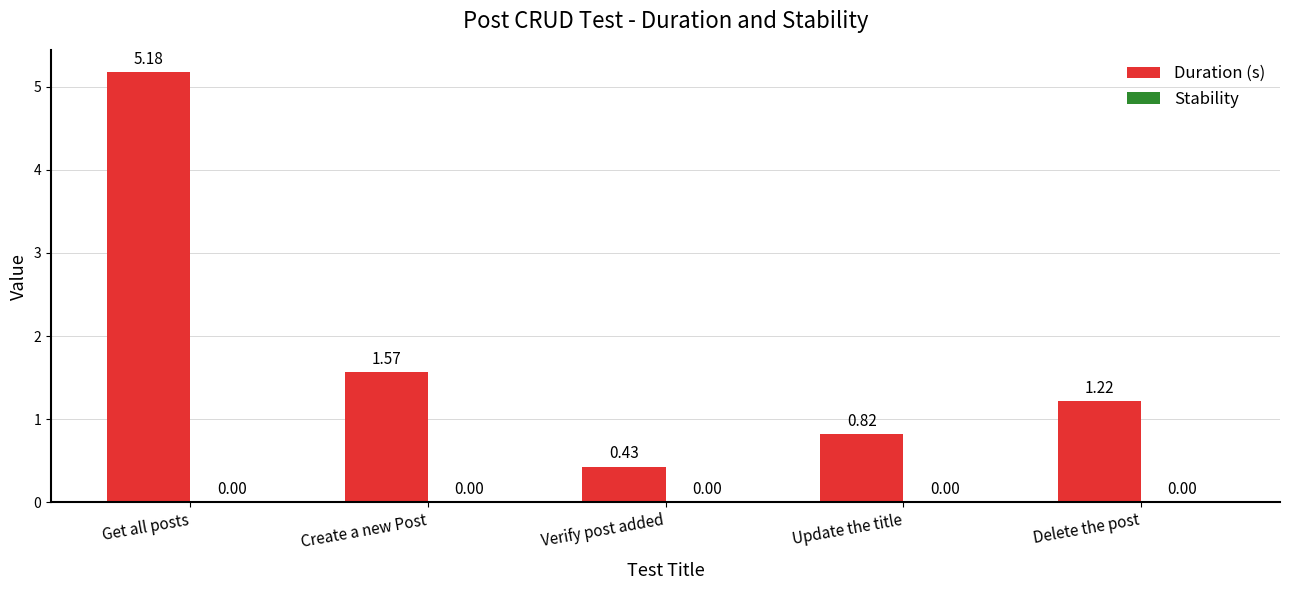

Between Verify post added and Create a new Post, which is larger?

Create a new Post